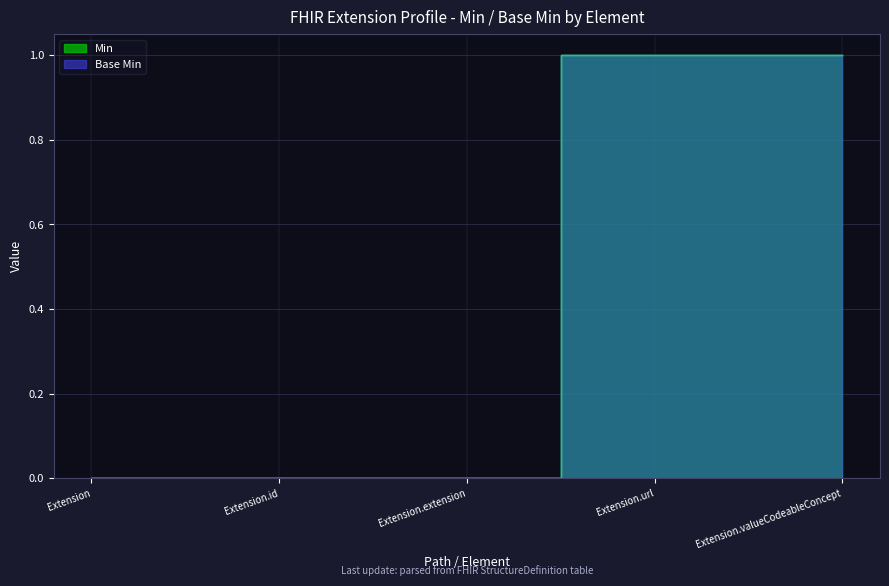

How many lines are shown in the chart?

2